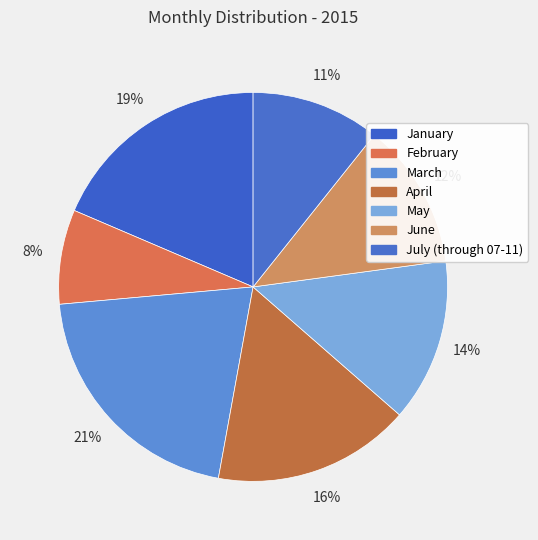

Count the number of slices in the pie.

7